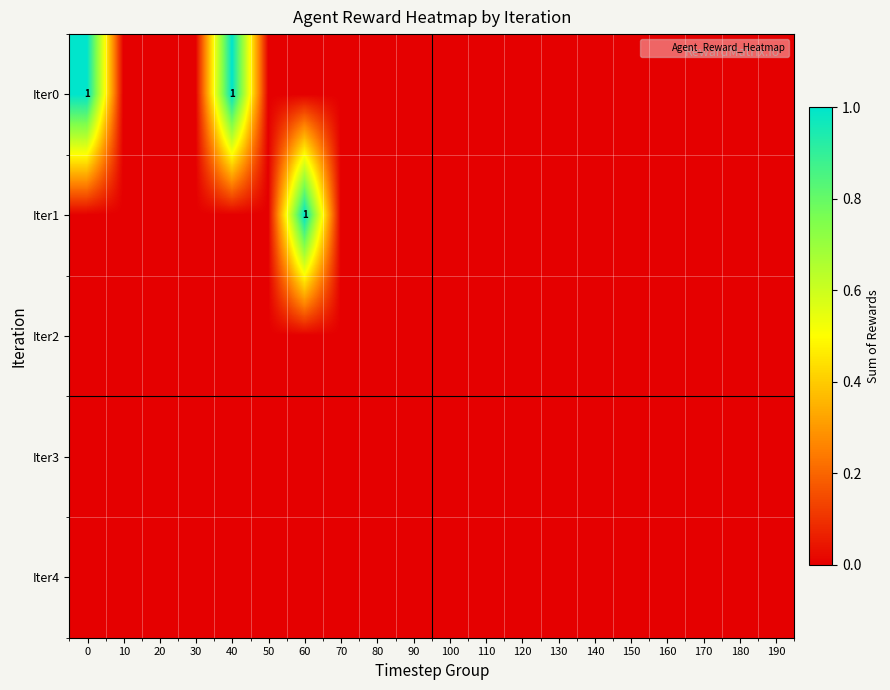

The value of Iter3 at 30 is 0. True or false?

True